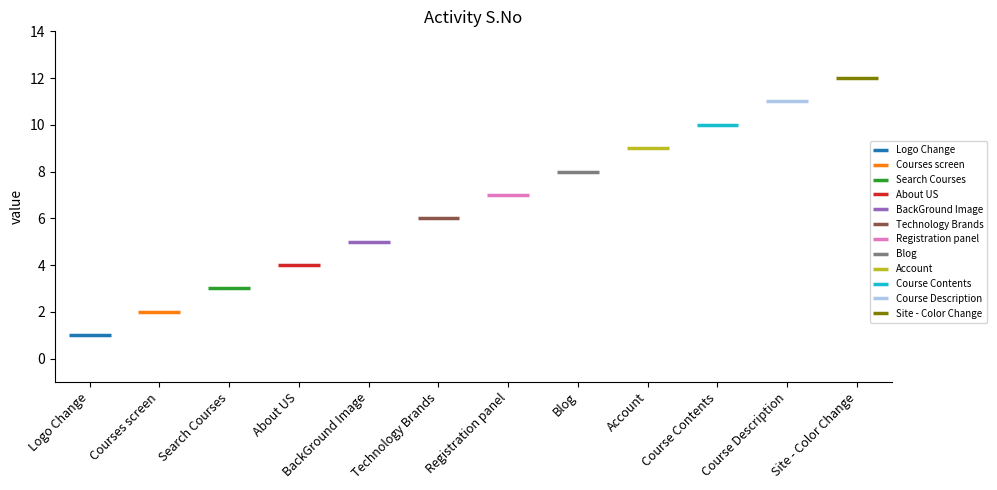

What is the label of the 9th bar from the left?

Account